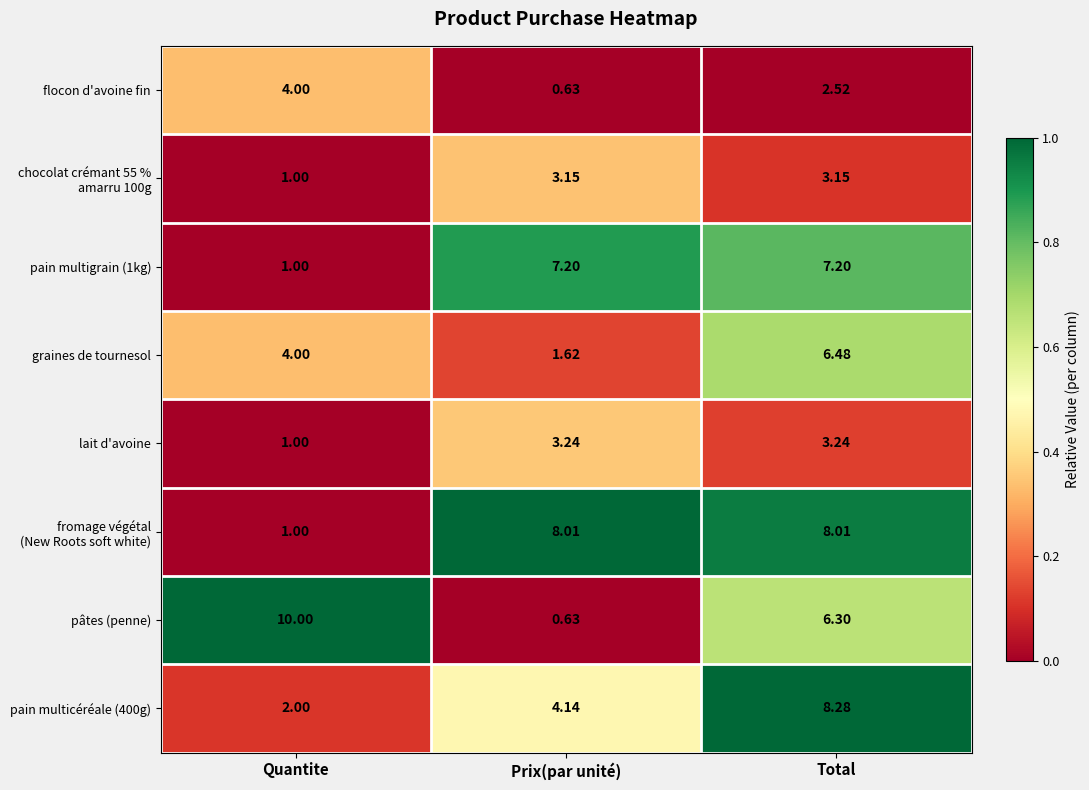

At which label does flocon d'avoine fin first exceed 2?

Quantite